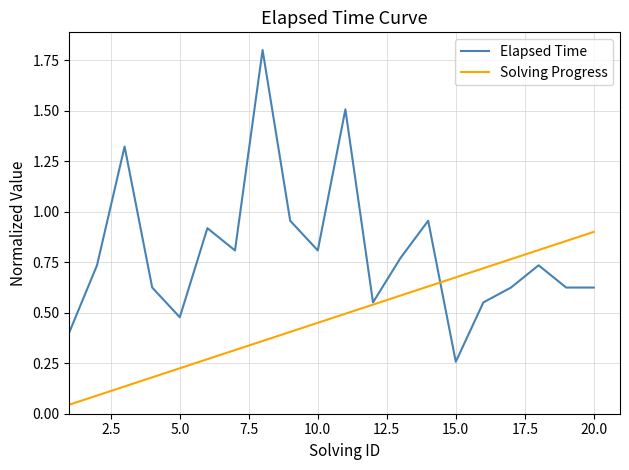

Rank the series by their average value, from highest to lowest.

Elapsed Time, Solving Progress